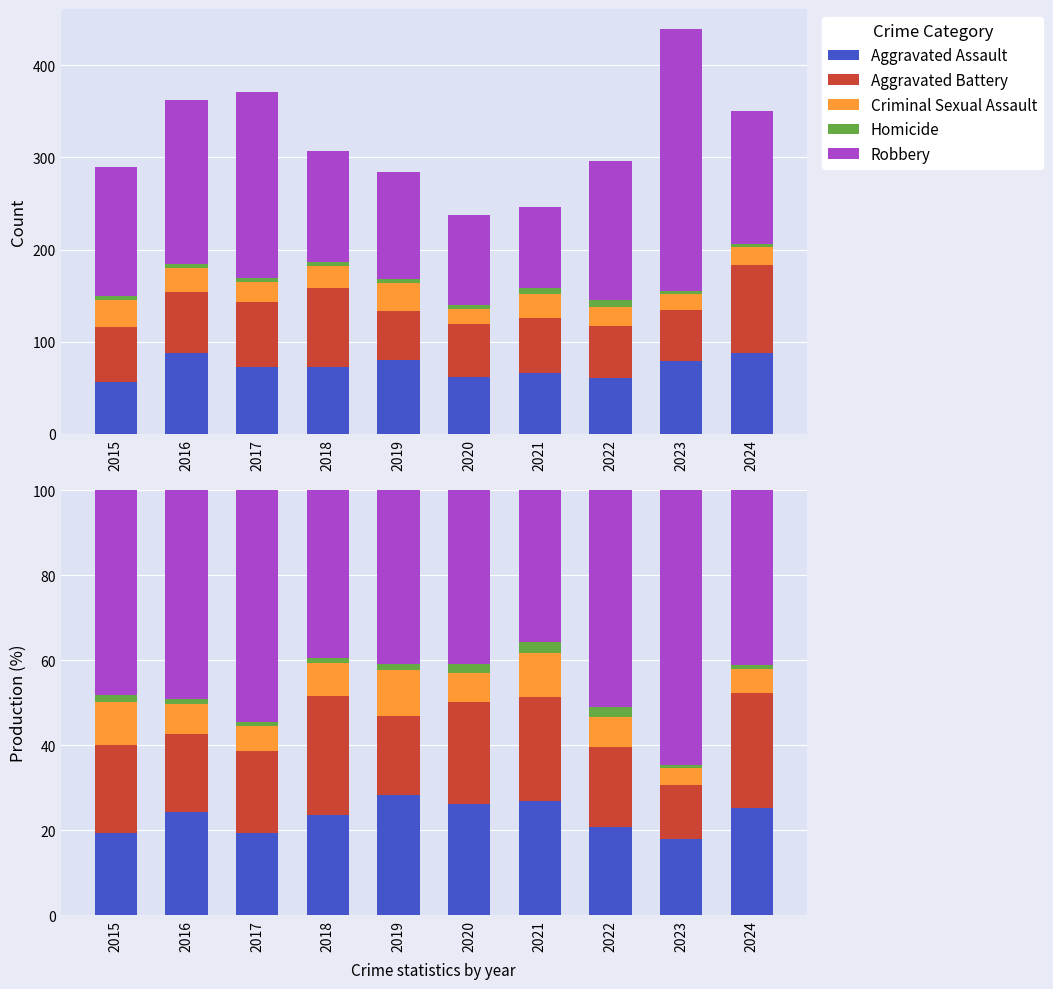

Reading left to right, list all the values displayed in this chart.

Aggravated Assault: 2015=19.4	2016=24.3	2017=19.4	2018=23.5	2019=28.2	2020=26.2	2021=26.8	2022=20.6	2023=18.0	2024=25.1
Aggravated Battery: 2015=20.8	2016=18.2	2017=19.1	2018=28.0	2019=18.7	2020=24.1	2021=24.4	2022=18.9	2023=12.5	2024=27.1
Criminal Sexual Assault: 2015=10.0	2016=7.2	2017=5.9	2018=7.8	2019=10.9	2020=6.8	2021=10.6	2022=7.1	2023=4.1	2024=5.7
Homicide: 2015=1.7	2016=1.1	2017=1.1	2018=1.3	2019=1.4	2020=2.1	2021=2.4	2022=2.4	2023=0.7	2024=0.9
Robbery: 2015=48.1	2016=49.2	2017=54.4	2018=39.4	2019=40.8	2020=40.9	2021=35.8	2022=51.0	2023=64.7	2024=41.1